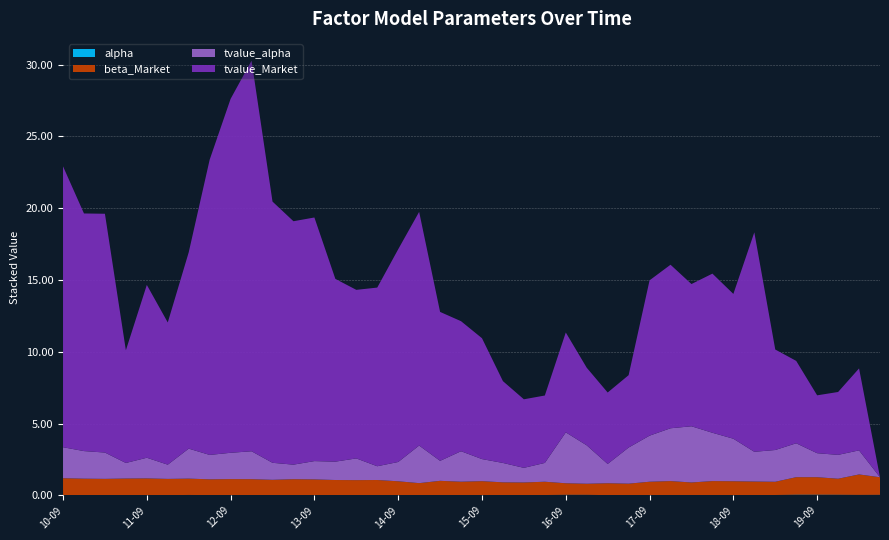

Reading right to left, what are all the values shown in this chart?

alpha: 2020-06-30=0.0	2020-03-31=0.0	2019-12-31=0.0	2019-09-30=0.0	2019-06-30=0.0	2019-03-31=0.0	2018-12-31=0.0	2018-09-30=0.0	2018-06-30=0.0	2018-03-31=0.0	2017-12-31=0.0	2017-09-30=0.0	2017-06-30=0.0	2017-03-31=0.0	2016-12-31=0.0	2016-09-30=0.0	2016-06-30=0.0	2016-03-31=0.0	2015-12-31=0.0	2015-09-30=0.0	2015-06-30=0.0	2015-03-31=0.0	2014-12-31=0.0	2014-09-30=0.0	2014-06-30=0.0	2014-03-31=0.0	2013-12-31=0.0	2013-09-30=0.0	2013-06-30=0.0	2013-03-31=0.0	2012-12-31=0.0	2012-09-30=0.0	2012-06-30=0.0	2012-03-31=0.0	2011-12-31=0.0	2011-09-30=0.0	2011-06-30=0.0	2011-03-31=0.0	2010-12-31=0.0	2010-09-30=0.0
beta_Market: 2020-06-30=1.2	2020-03-31=1.4	2019-12-31=1.1	2019-09-30=1.2	2019-06-30=1.2	2019-03-31=0.9	2018-12-31=0.9	2018-09-30=1.0	2018-06-30=1.0	2018-03-31=0.9	2017-12-31=1.0	2017-09-30=0.9	2017-06-30=0.8	2017-03-31=0.8	2016-12-31=0.8	2016-09-30=0.8	2016-06-30=0.9	2016-03-31=0.9	2015-12-31=0.9	2015-09-30=1.0	2015-06-30=0.9	2015-03-31=1.0	2014-12-31=0.8	2014-09-30=1.0	2014-06-30=1.1	2014-03-31=1.1	2013-12-31=1.1	2013-09-30=1.1	2013-06-30=1.1	2013-03-31=1.1	2012-12-31=1.1	2012-09-30=1.1	2012-06-30=1.1	2012-03-31=1.1	2011-12-31=1.1	2011-09-30=1.2	2011-06-30=1.2	2011-03-31=1.1	2010-12-31=1.1	2010-09-30=1.2
tvalue_alpha: 2020-06-30=0.0	2020-03-31=1.7	2019-12-31=1.7	2019-09-30=1.7	2019-06-30=2.4	2019-03-31=2.2	2018-12-31=2.1	2018-09-30=3.0	2018-06-30=3.4	2018-03-31=3.9	2017-12-31=3.7	2017-09-30=3.2	2017-06-30=2.5	2017-03-31=1.3	2016-12-31=2.7	2016-09-30=3.5	2016-06-30=1.3	2016-03-31=1.0	2015-12-31=1.4	2015-09-30=1.5	2015-06-30=2.1	2015-03-31=1.4	2014-12-31=2.6	2014-09-30=1.3	2014-06-30=1.0	2014-03-31=1.5	2013-12-31=1.3	2013-09-30=1.3	2013-06-30=1.0	2013-03-31=1.2	2012-12-31=1.9	2012-09-30=1.8	2012-06-30=1.7	2012-03-31=2.1	2011-12-31=1.0	2011-09-30=1.4	2011-06-30=1.1	2011-03-31=1.8	2010-12-31=1.9	2010-09-30=2.2
tvalue_Market: 2020-06-30=0.0	2020-03-31=5.7	2019-12-31=4.4	2019-09-30=4.0	2019-06-30=5.7	2019-03-31=7.0	2018-12-31=15.3	2018-09-30=10.1	2018-06-30=11.1	2018-03-31=9.9	2017-12-31=11.4	2017-09-30=10.8	2017-06-30=5.0	2017-03-31=5.0	2016-12-31=5.4	2016-09-30=7.0	2016-06-30=4.7	2016-03-31=4.8	2015-12-31=5.7	2015-09-30=8.4	2015-06-30=9.1	2015-03-31=10.4	2014-12-31=16.3	2014-09-30=14.8	2014-06-30=12.4	2014-03-31=11.7	2013-12-31=12.7	2013-09-30=17.0	2013-06-30=16.9	2013-03-31=18.2	2012-12-31=27.2	2012-09-30=24.6	2012-06-30=20.6	2012-03-31=13.7	2011-12-31=9.9	2011-09-30=12.0	2011-06-30=7.8	2011-03-31=16.6	2010-12-31=16.5	2010-09-30=19.6